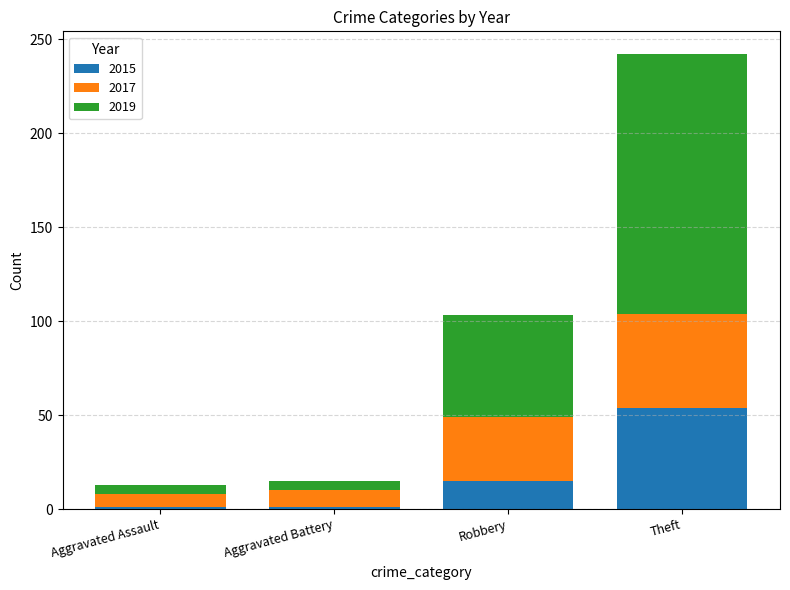

What is the highest value of the 2015 series?

54